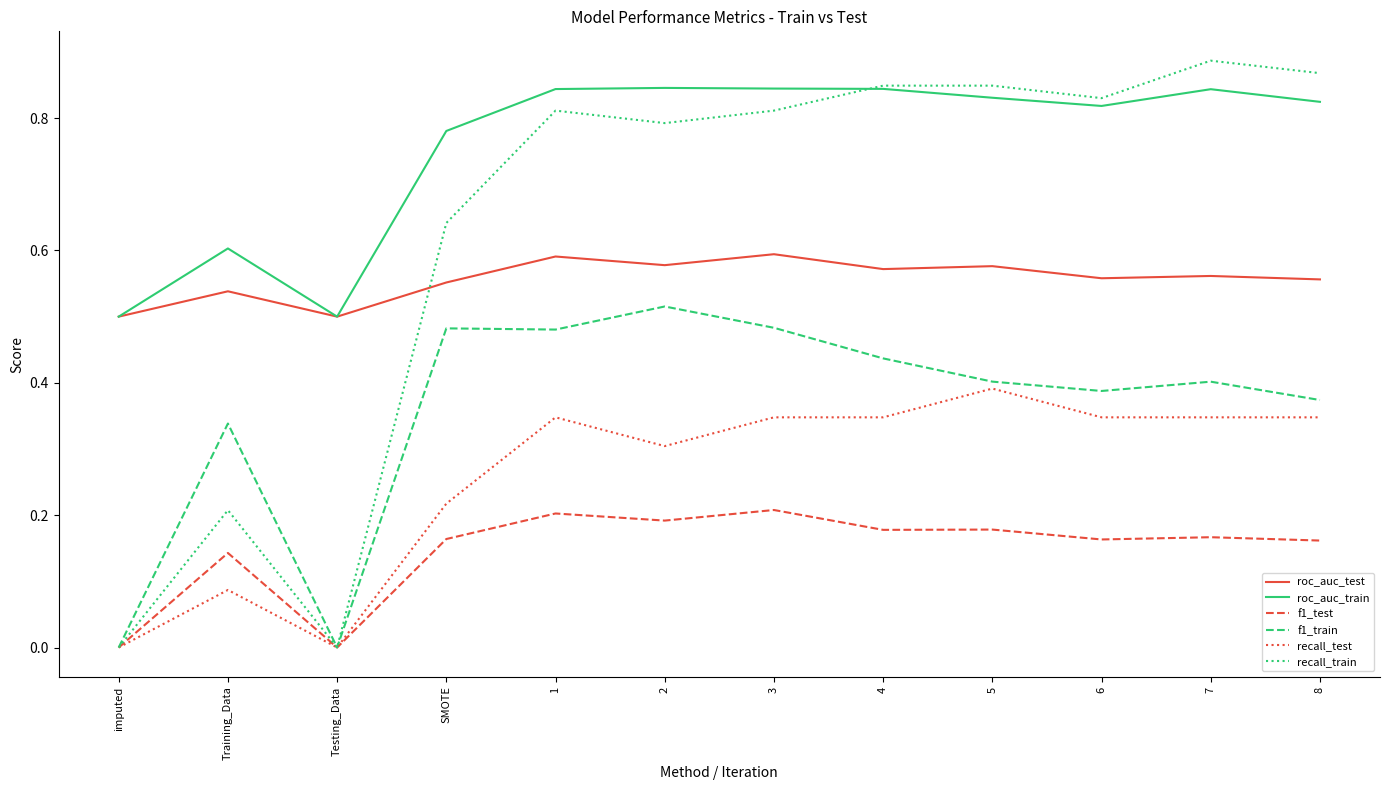

Which series has the largest range (max minus min)?

recall_train